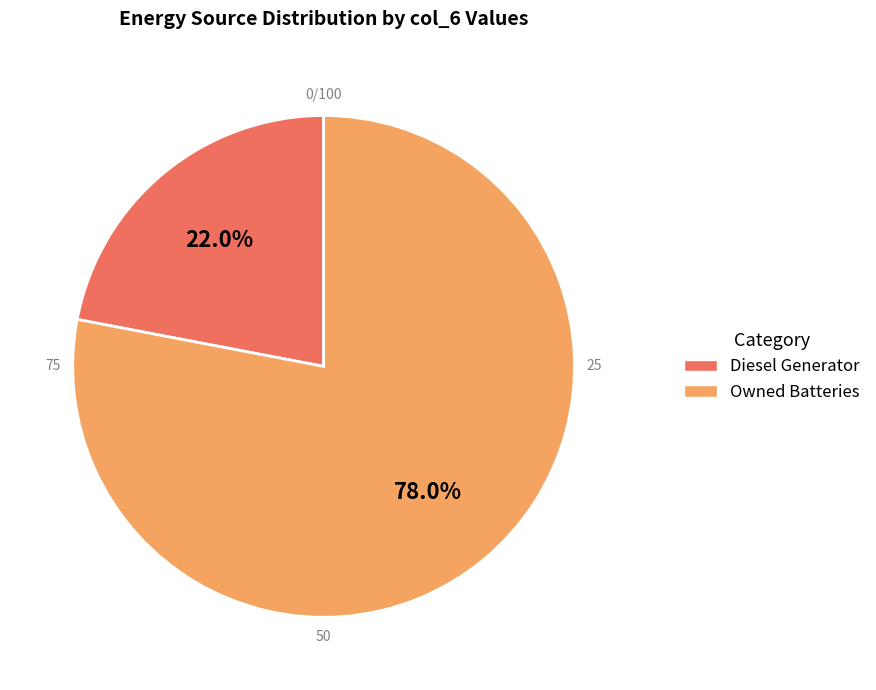

To the nearest percent, what is the average slice percentage?

50%